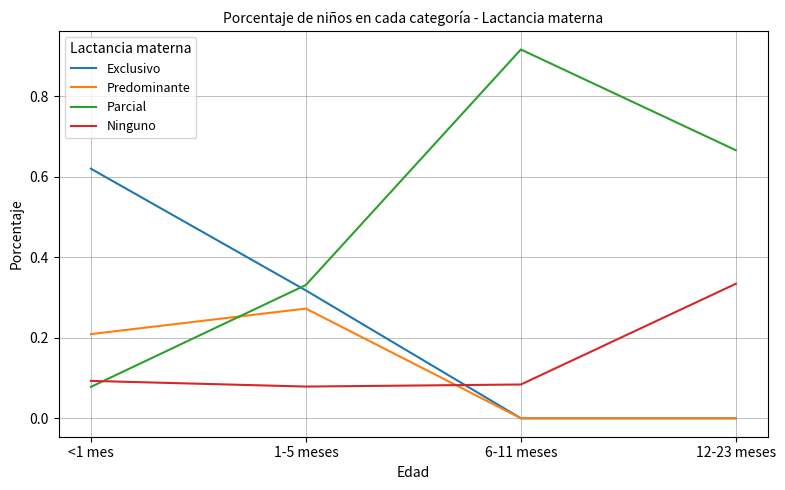

Is it true that Ninguno equals 0.1 at <1 mes?

True